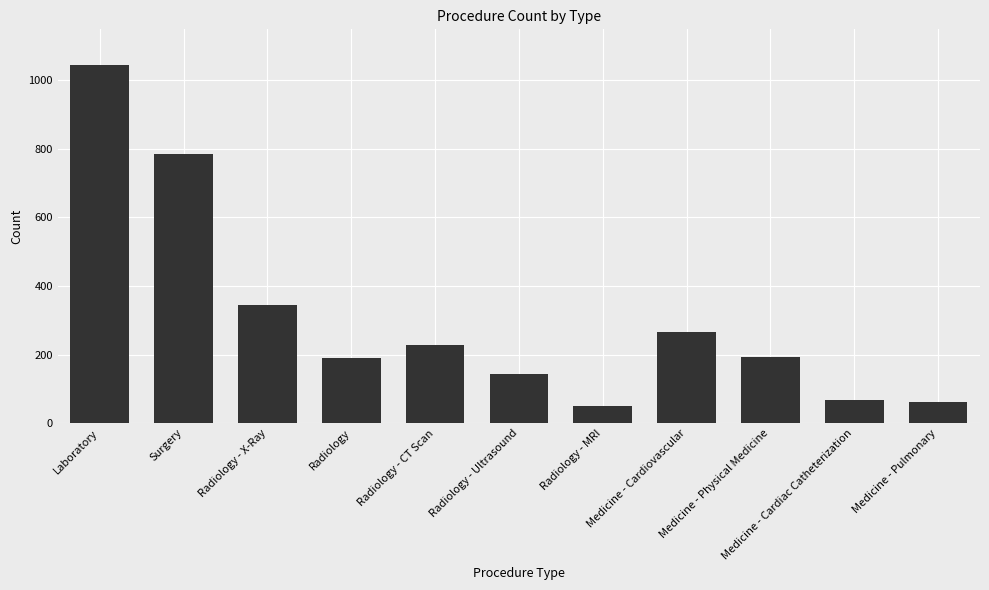

What is the value of the 7th bar from the left?

50